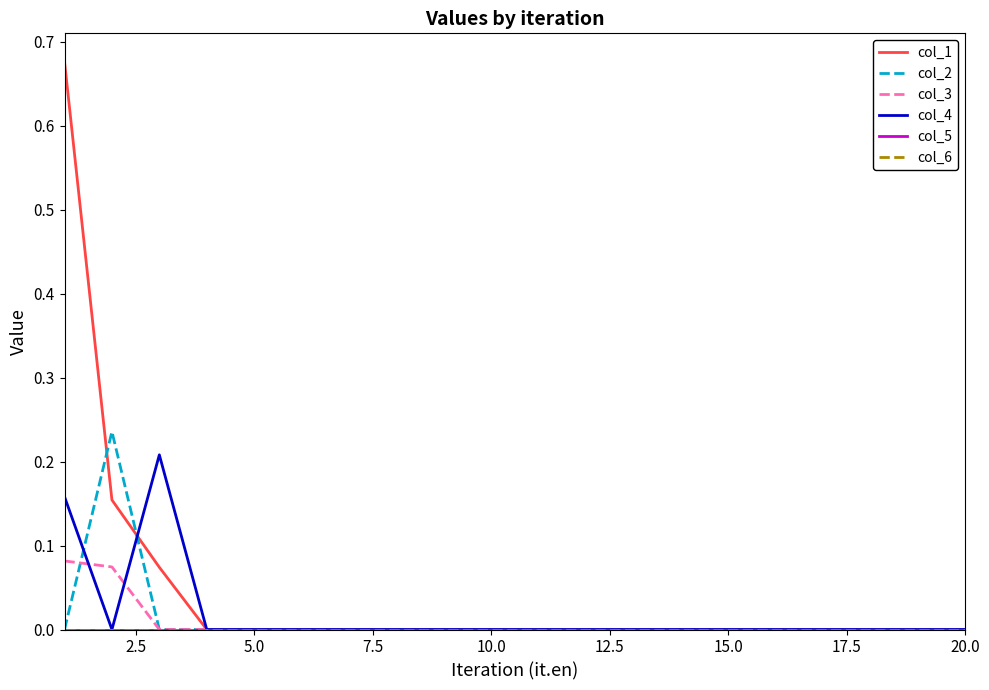

What is the maximum value shown in the chart?

0.7